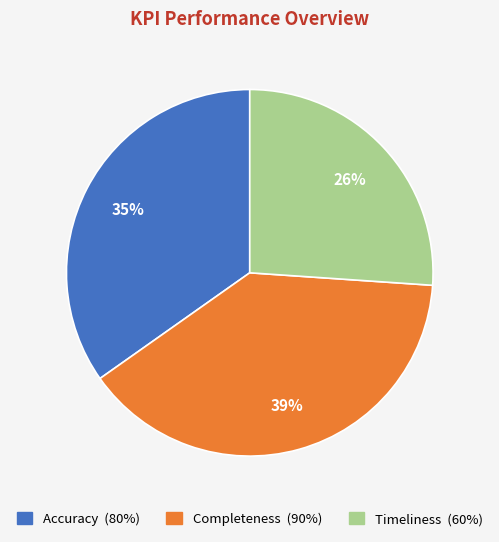

Between Completeness and Accuracy, which is larger?

Completeness